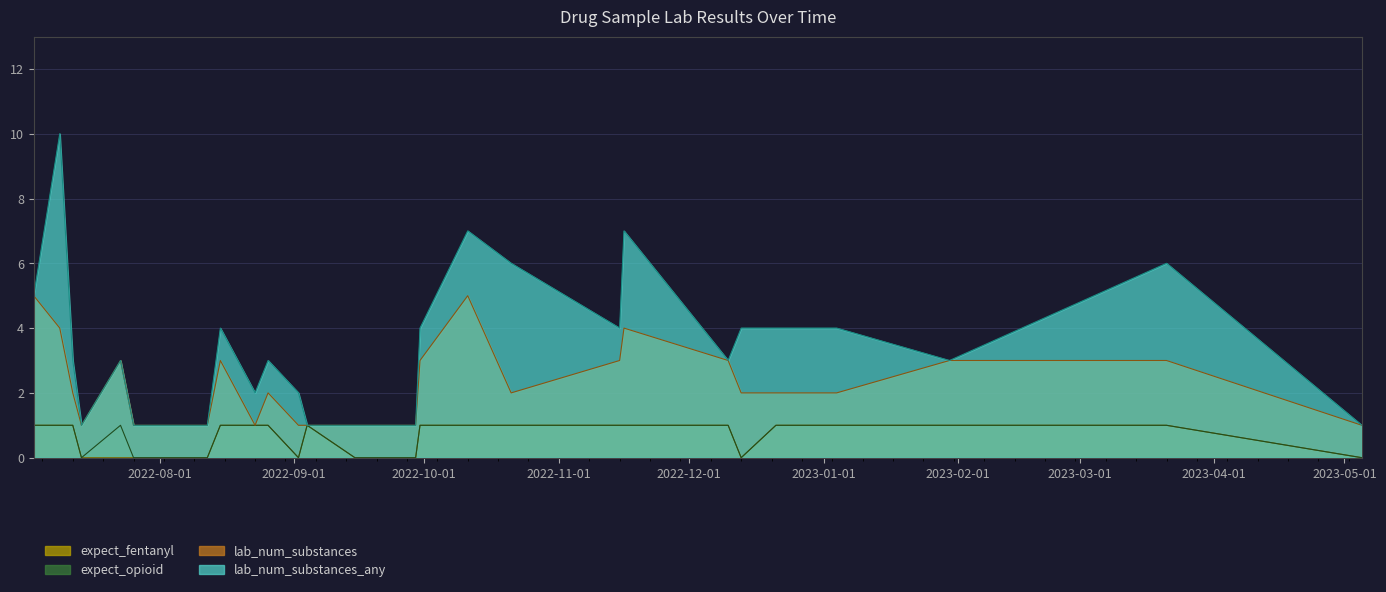

In lab_num_substances_any, how many points are higher than both neighbors (excluding endpoints)?

7